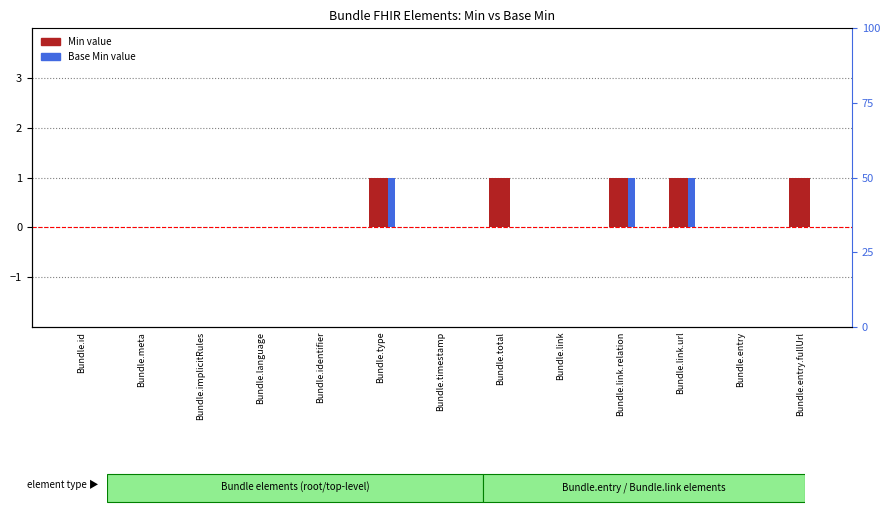

List the series in order of their peak value, lowest first.

Min, Base Min